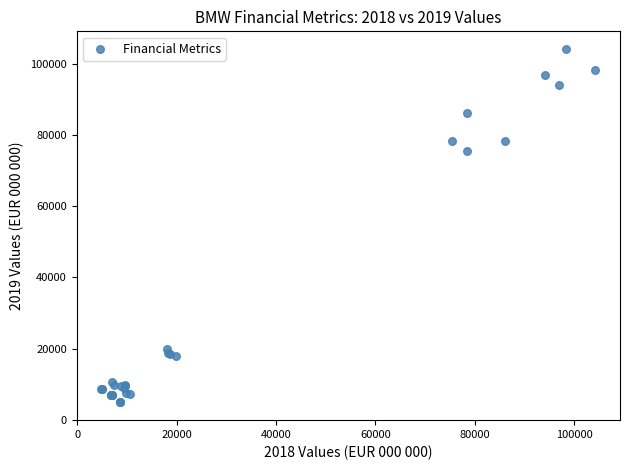

What Y value in the scatter plot is closest to 54540?

75442